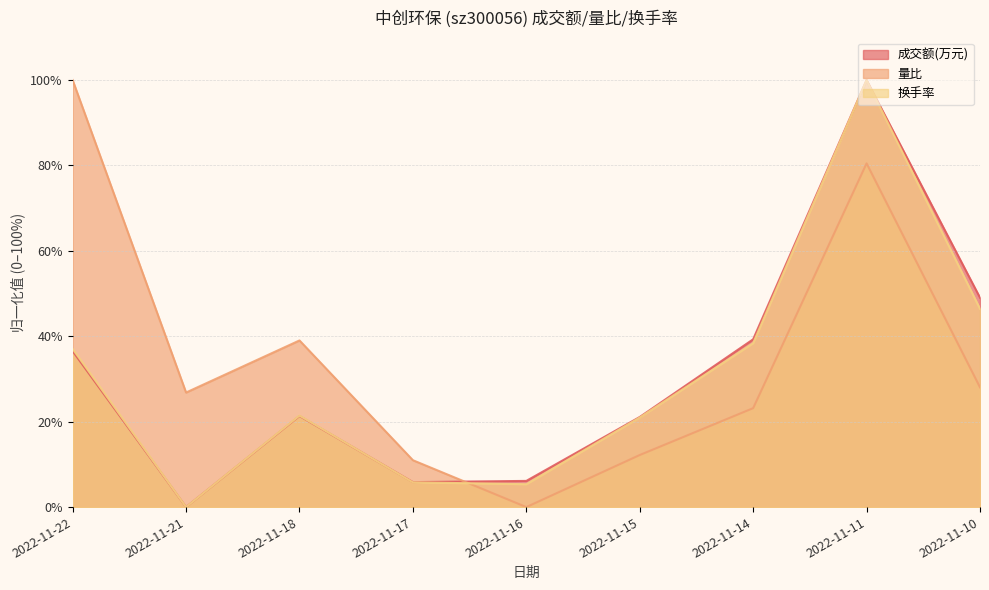

True or false: 换手率 has a value of 32.7 at 2022-11-15.

False